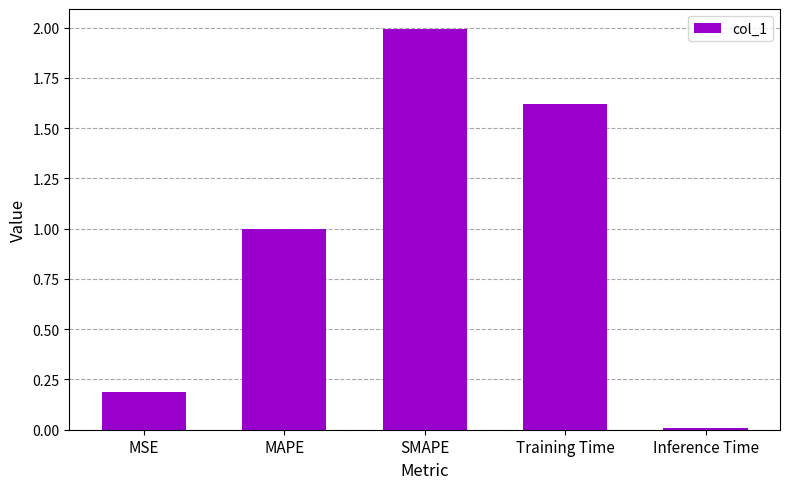

Between SMAPE and MSE, which is larger?

SMAPE